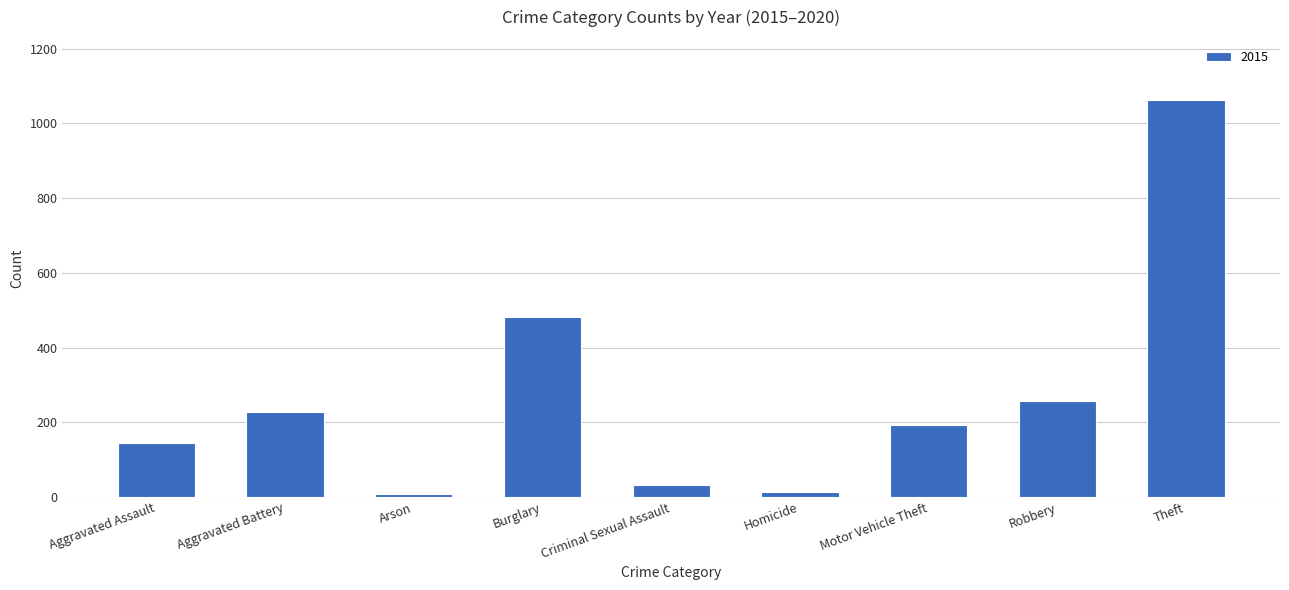

What is the label of the 9th bar from the left?

Theft